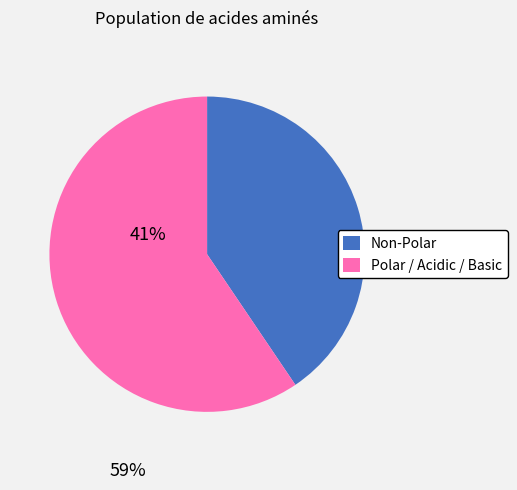

Do Polar / Acidic / Basic and Non-Polar together represent more than half of the pie?

Yes